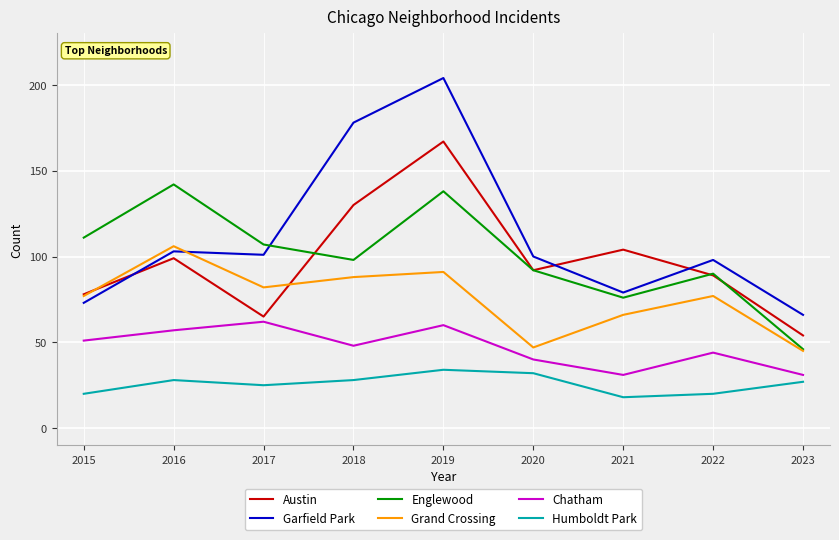

Rank the series at 2018 from lowest to highest value.

Humboldt Park, Chatham, Grand Crossing, Englewood, Austin, Garfield Park